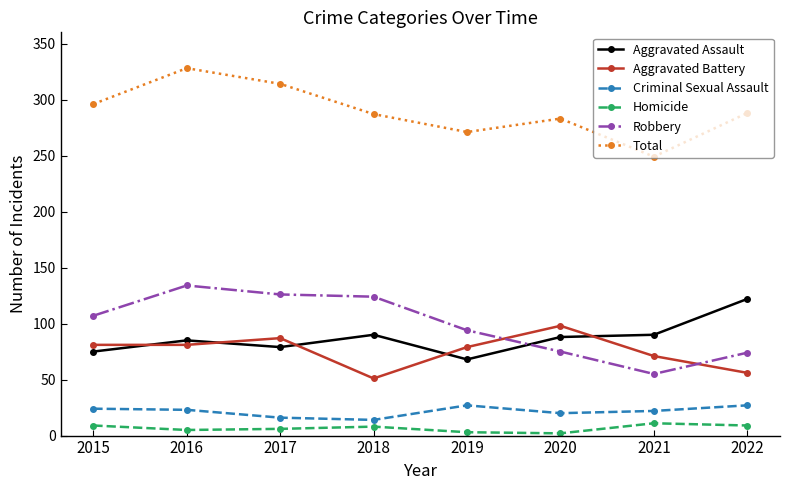

The value of Robbery at 2019 is 94. True or false?

True